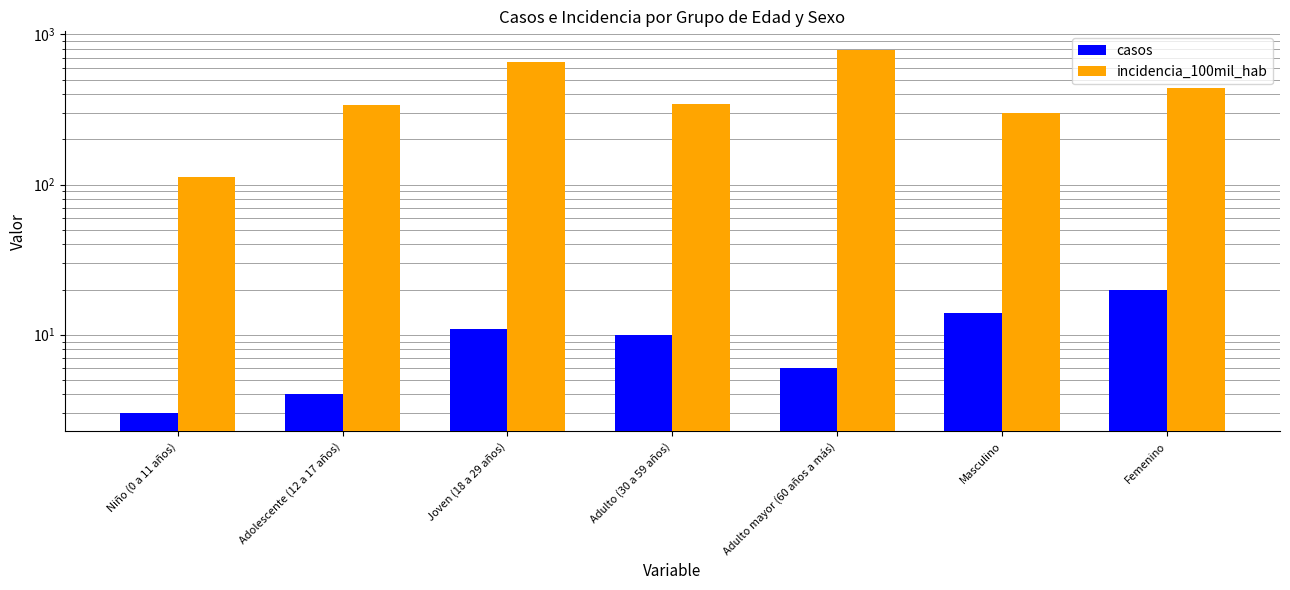

Rank the series by their maximum value, from highest to lowest.

incidencia_100mil_hab, casos